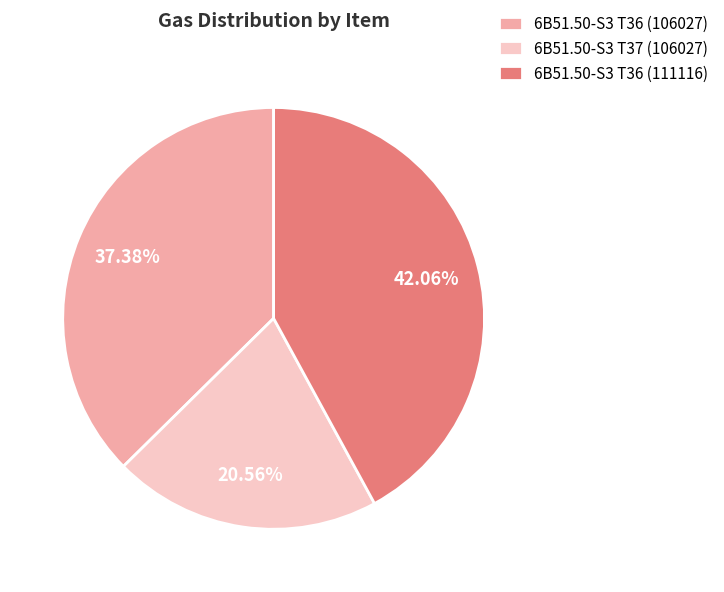

What is the ratio of the value at 6B51.50-S3 T37 (106027) to the value at 6B51.50-S3 T36 (106027)?

0.6